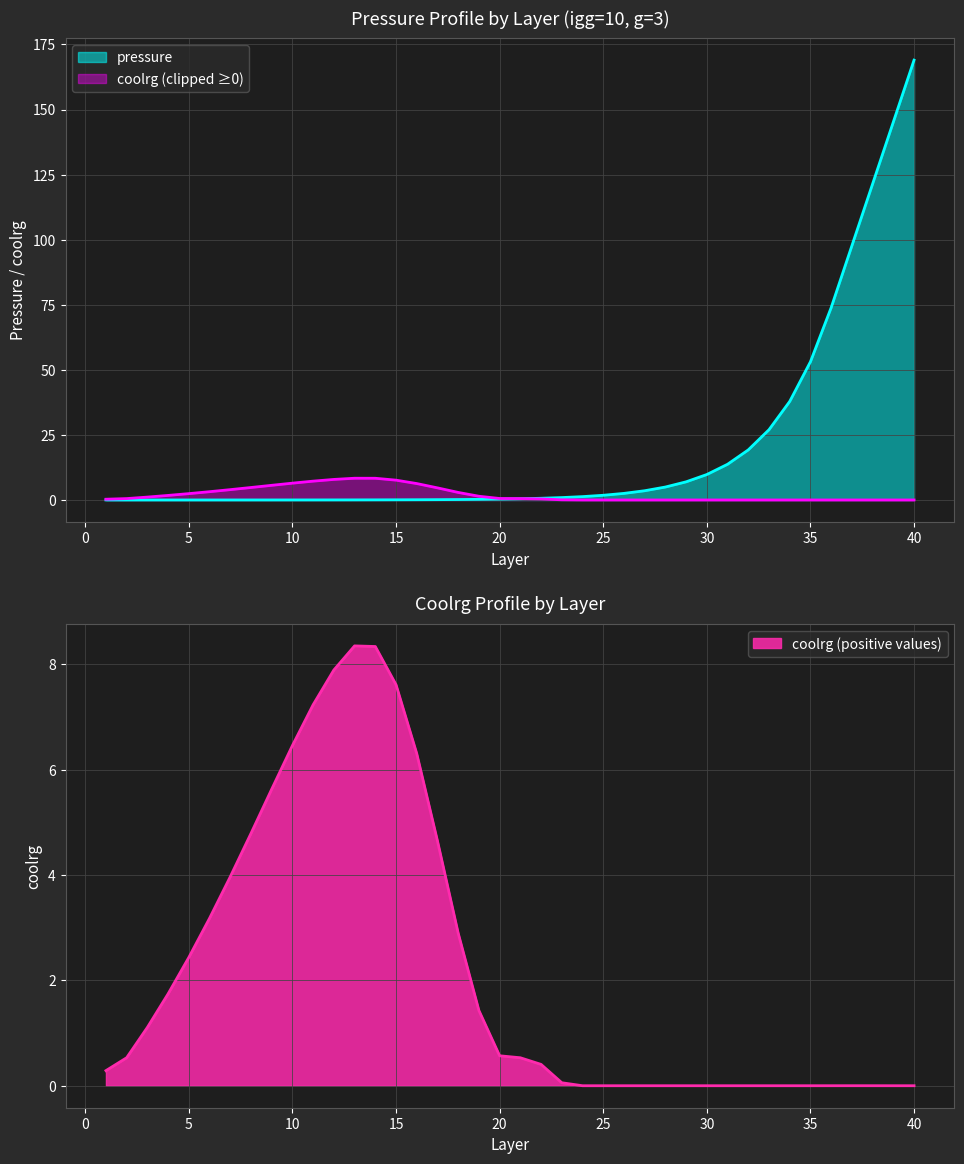

What are all the series names shown in the legend?

pressure, coolrg